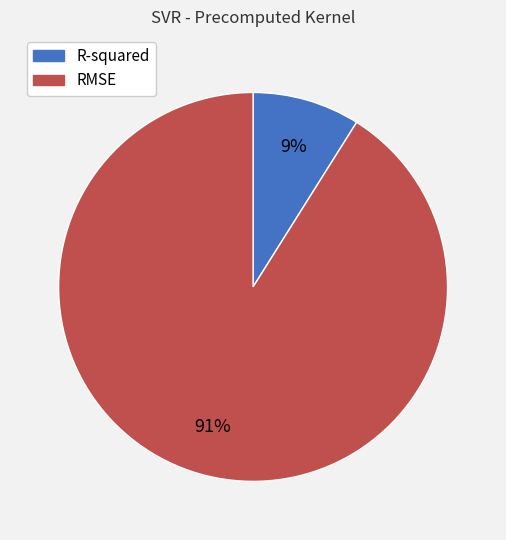

Rank the categories by value from lowest to highest.

R-squared, RMSE